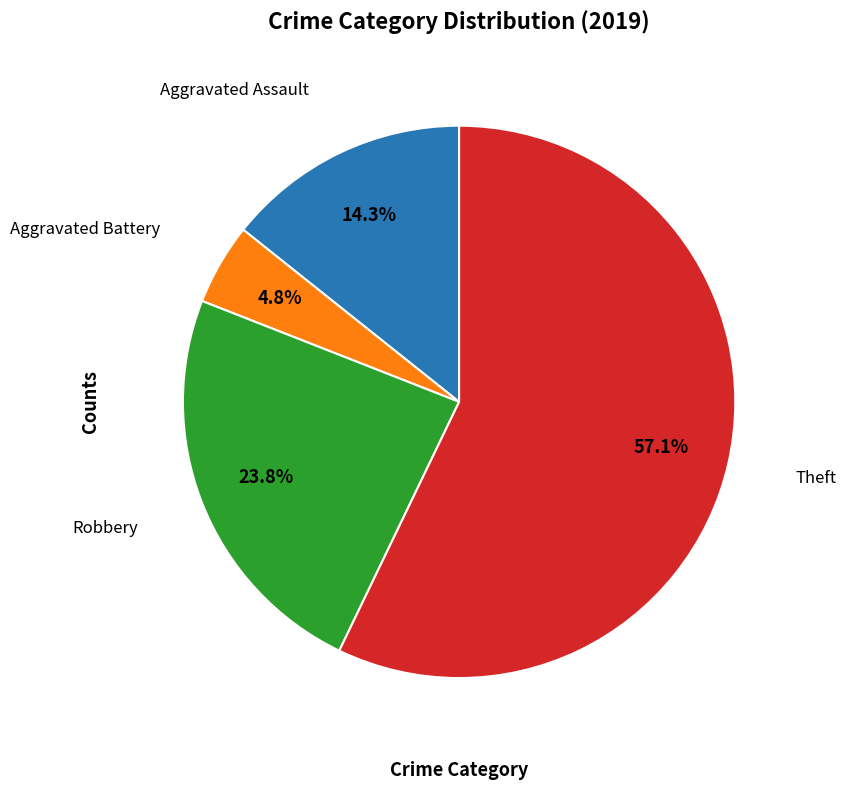

Is there a majority slice in this chart?

Yes